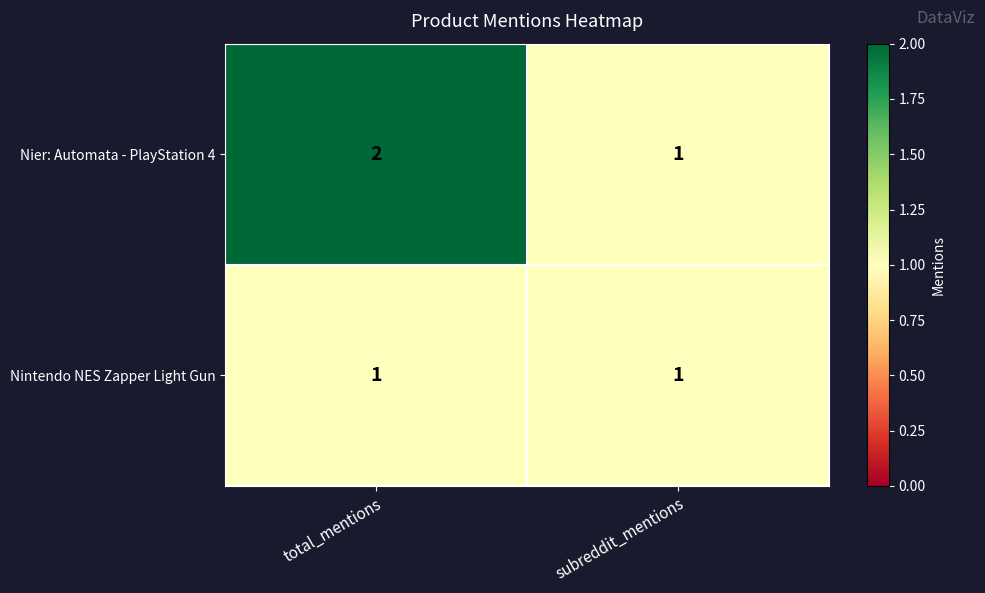

True or false: Nintendo NES Zapper Light Gun has a value of 1 at total_mentions.

True